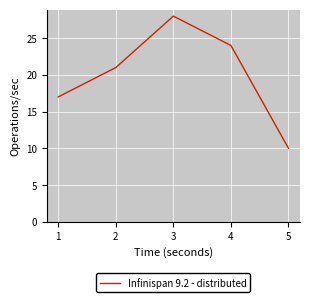

How many lines are shown in the chart?

1